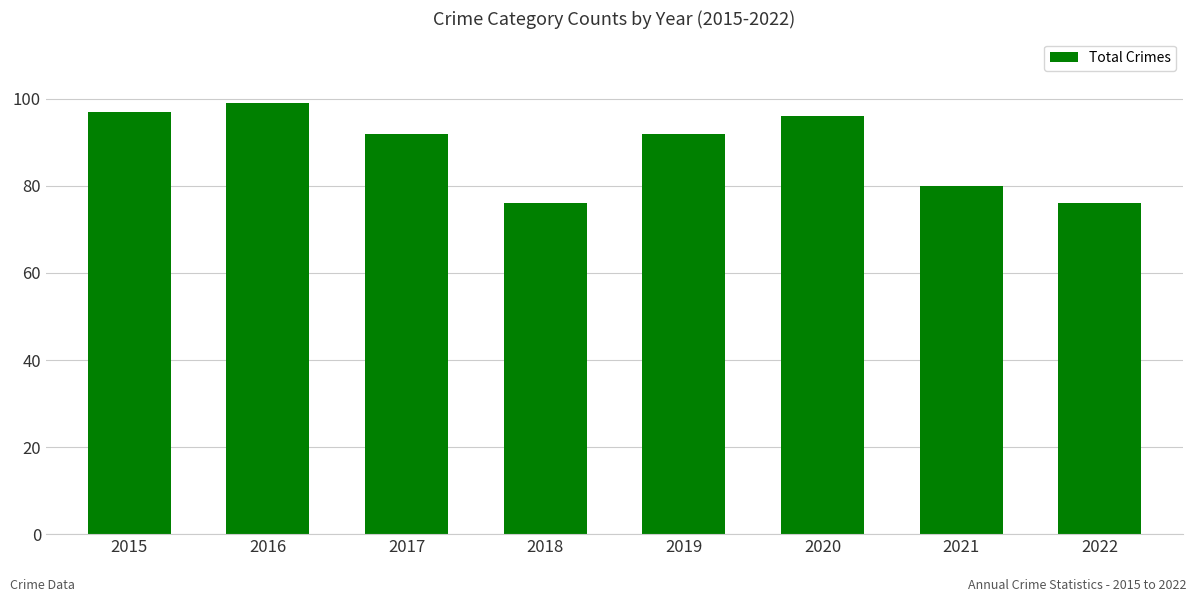

Is it true that the value at 2022 is 38?

False